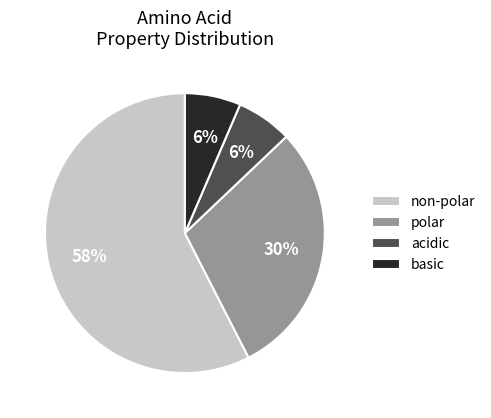

Is it true that non-polar is 58% of the pie?

True